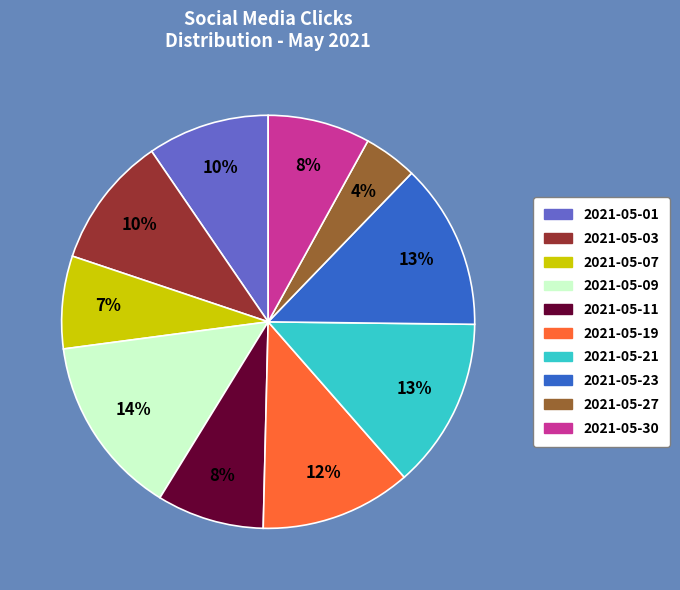

To the nearest percent, what is the average slice percentage?

10%